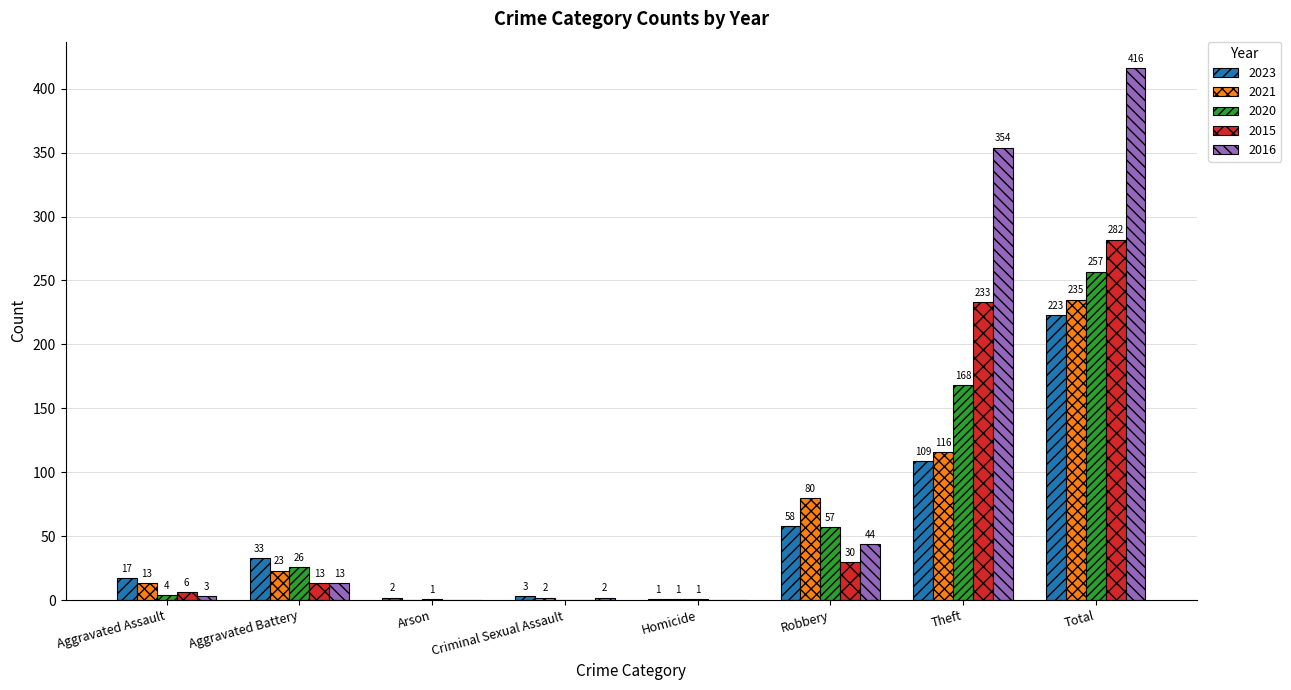

What is the total value across all series at Total?

1413